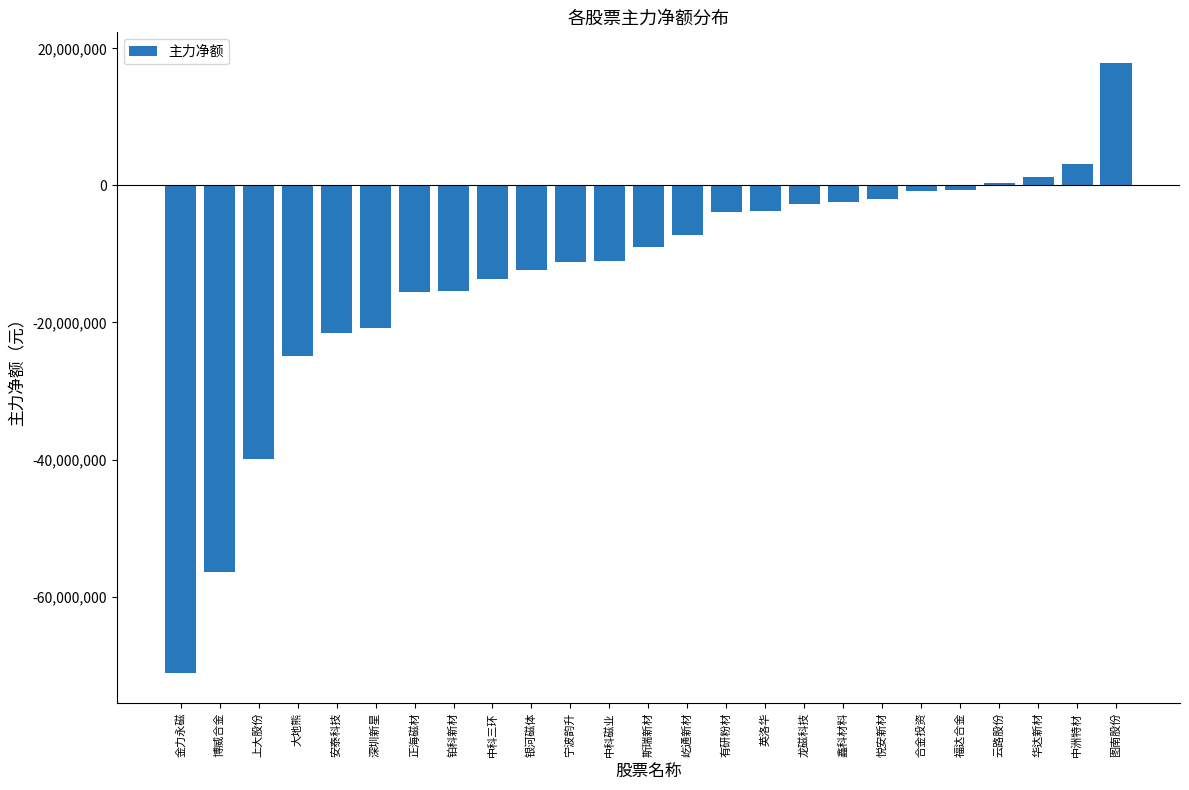

Are the bars grouped side by side (vs. stacked)?

No